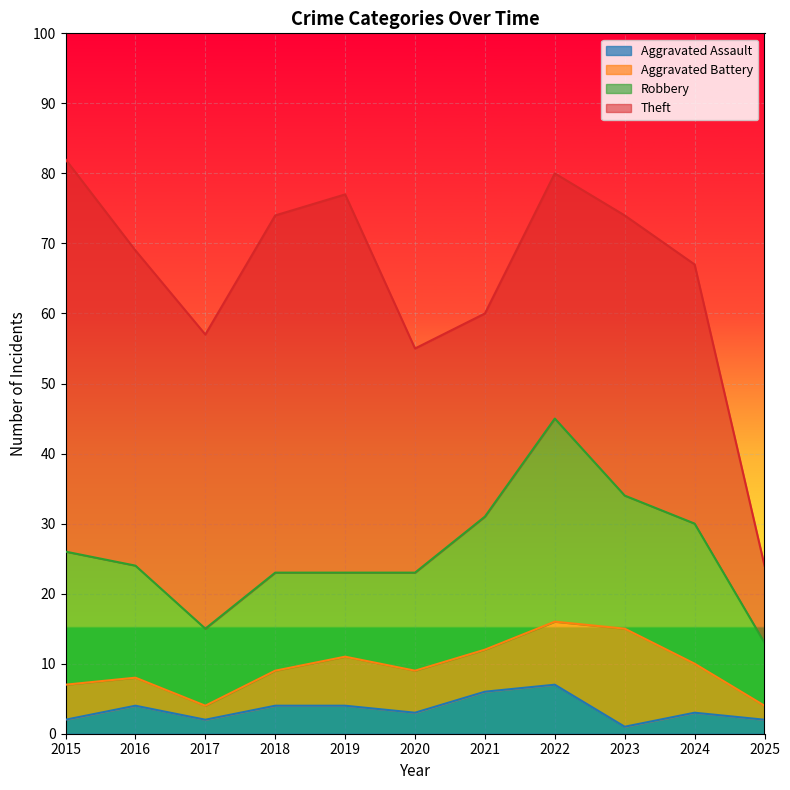

At which category does Theft reach its first local peak?

2019